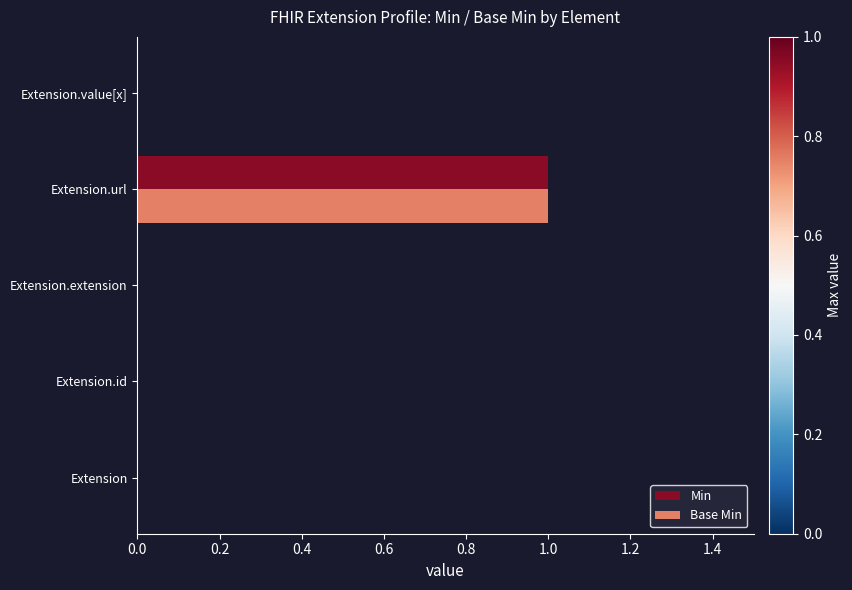

The value of Min at Extension.url is 1. True or false?

True